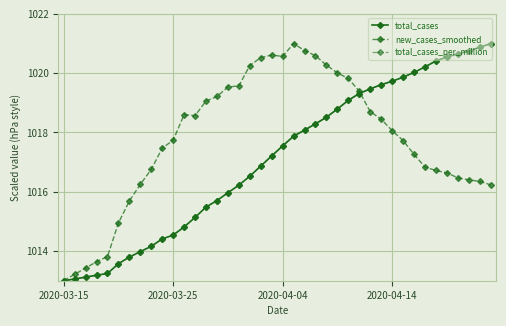

What is the minimum value shown in the chart?

1013.0